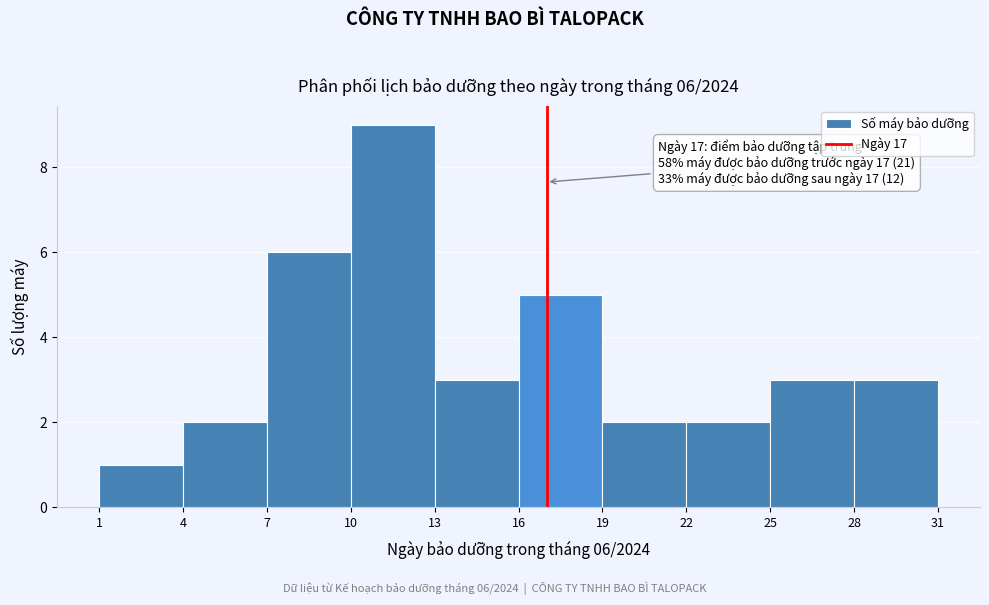

Over which range of the x-axis is the bar tallest?

10 to 13